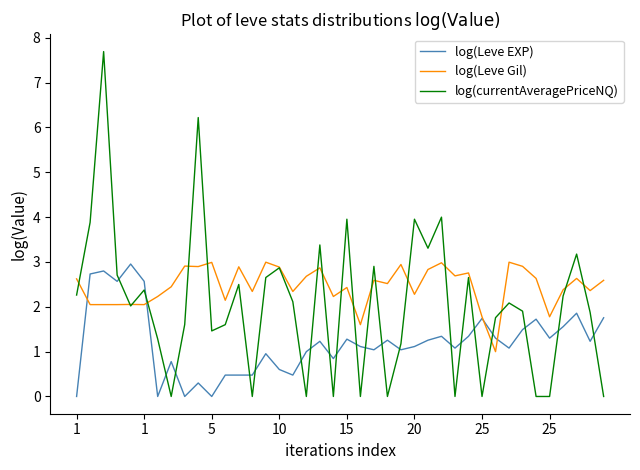

Which series has the widest spread of values?

log(currentAveragePriceNQ)